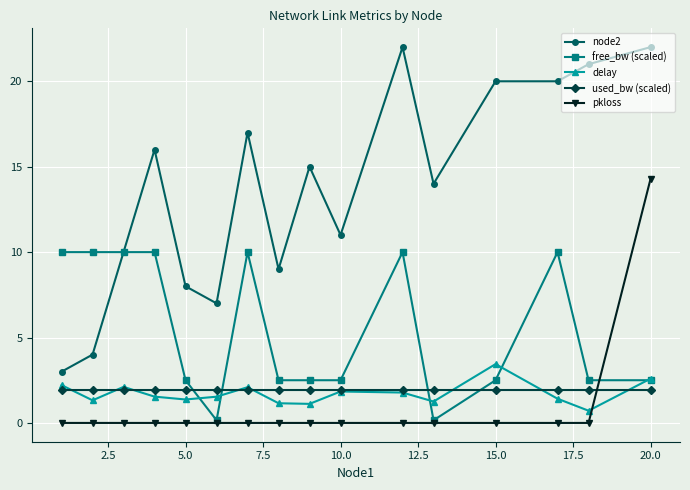

List the series in order of their peak value, lowest first.

used_bw (scaled), delay, free_bw (scaled), pkloss, node2